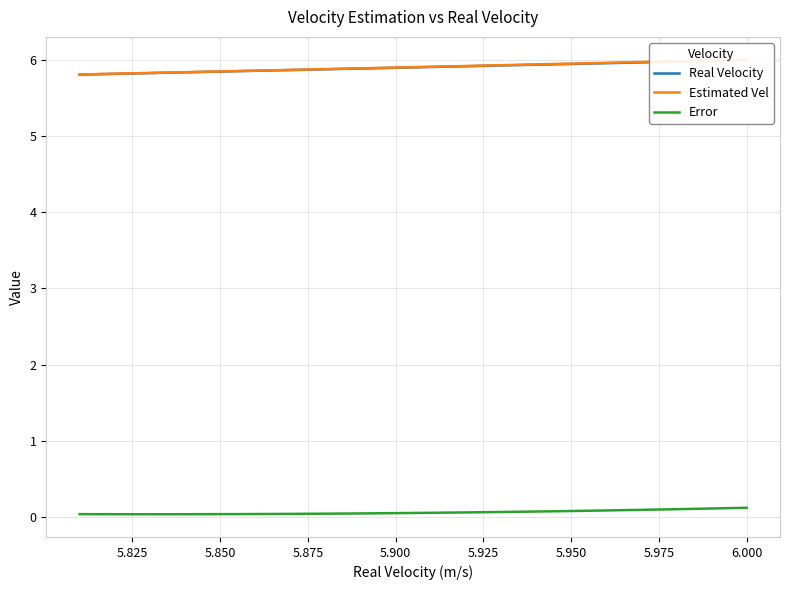

True or false: Error has more than 0 points higher than both neighbors.

False